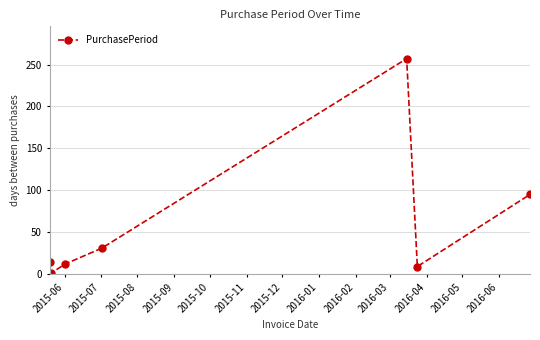

What is the difference between the maximum and second lowest values?

248